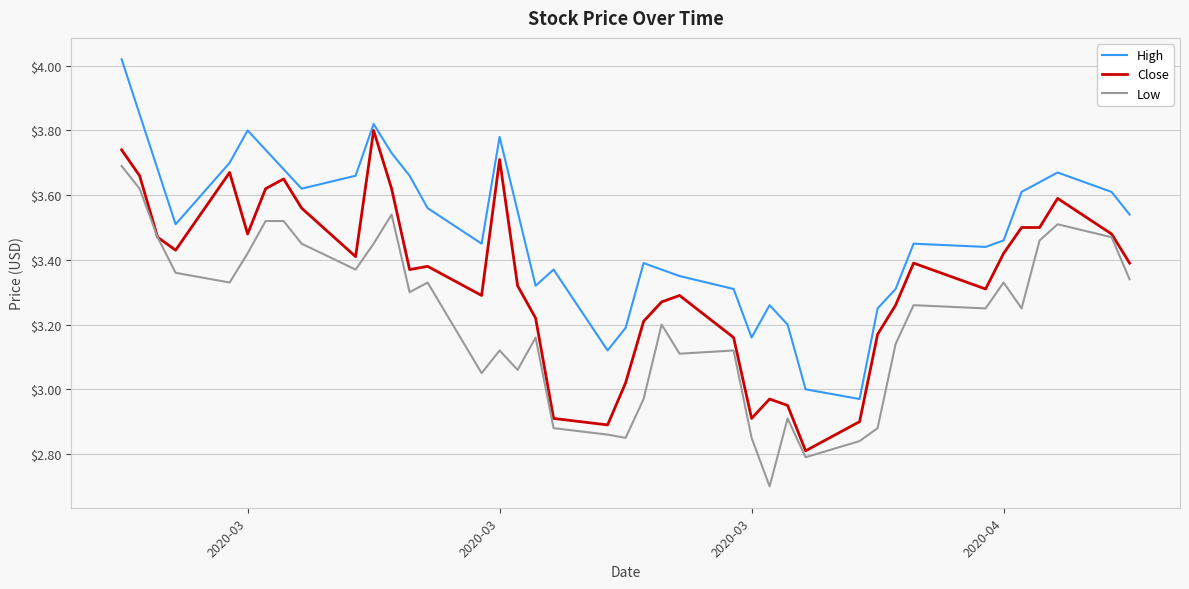

What is the sum of all High values?

139.8